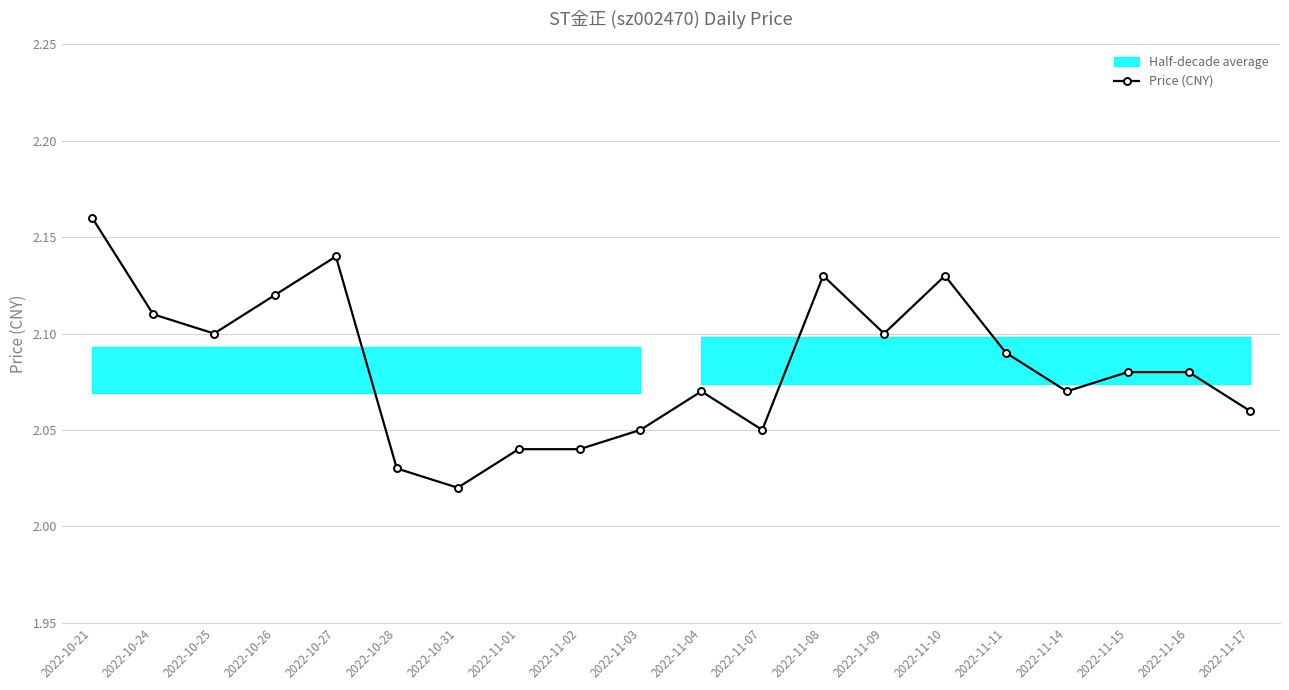

What is the ratio of the value at 2022-11-10 to the value at 2022-11-02?

1.0